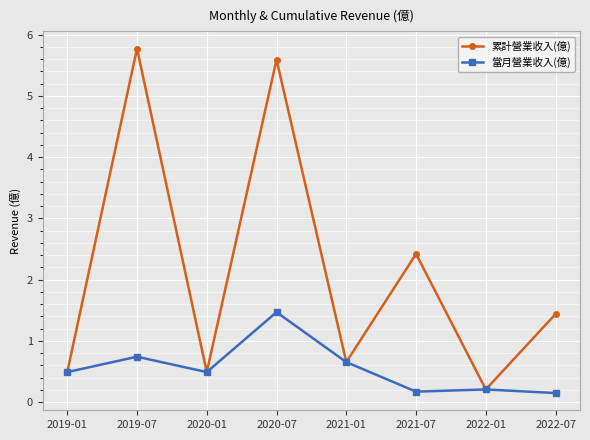

Which category has the highest value across all series?

2019-07